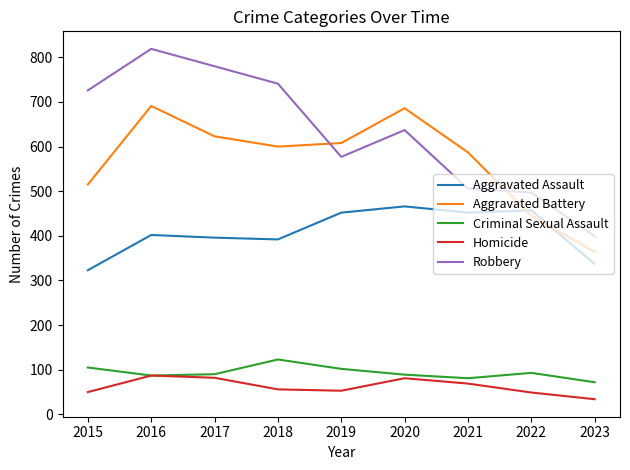

What is the spread (max minus min) of values at 2016?

732